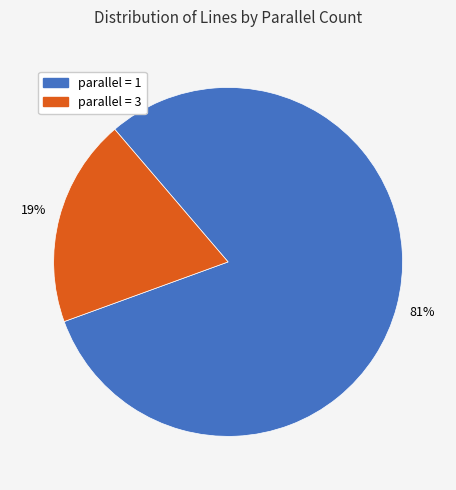

Is there a majority slice in this chart?

Yes